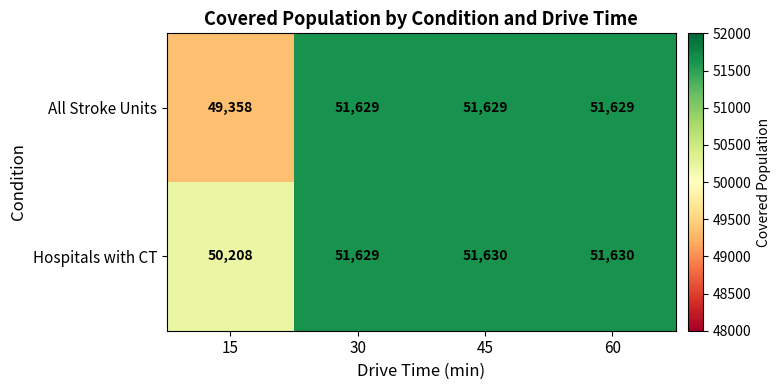

Reading left to right, transcribe all the data shown in this chart.

All Stroke Units: 49358	51629	51629	51629
Hospitals with CT: 50208	51629	51630	51630